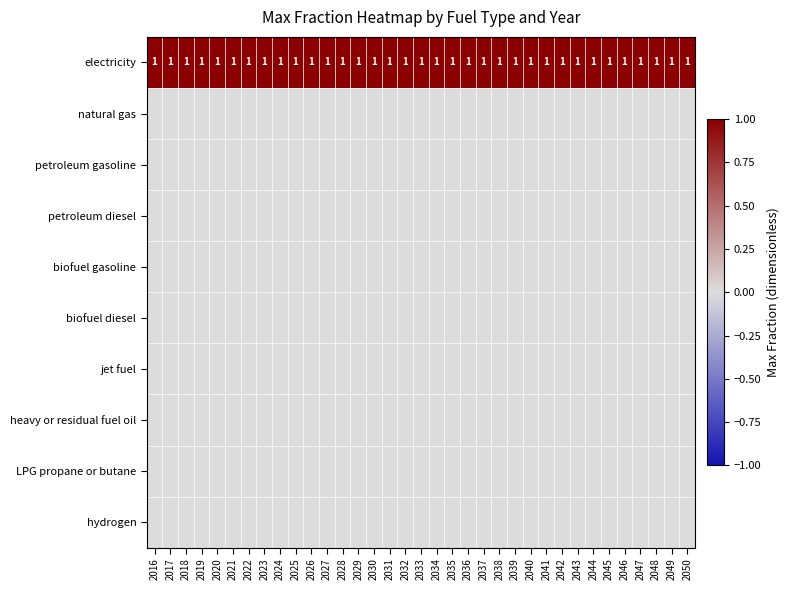

At how many categories does at least one series exceed 0?

35